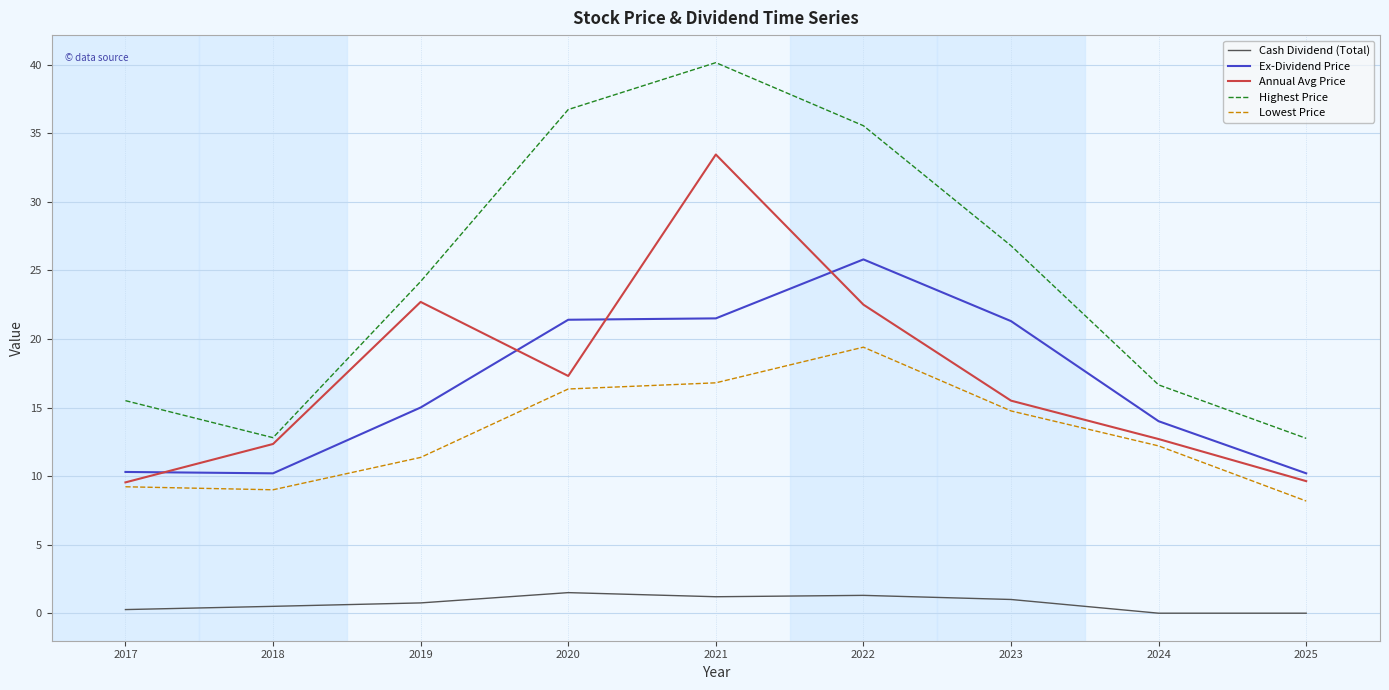

Which series has the largest range (max minus min)?

Highest Price